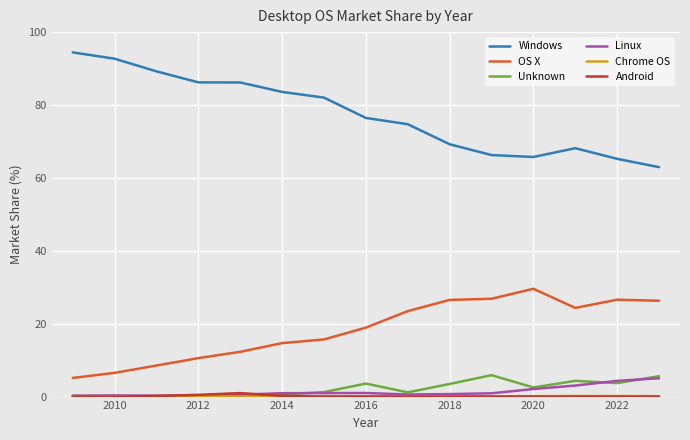

Is this an area chart (filled region under the line)?

No